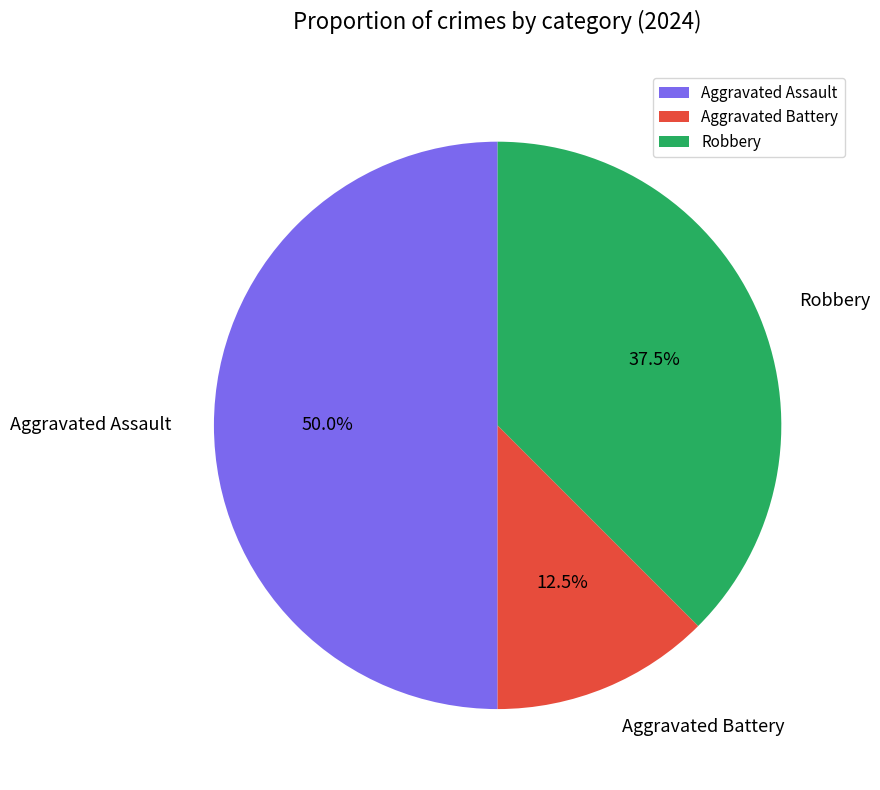

To the nearest percent, what is the difference between the Aggravated Battery and Robbery slice percentages?

25%